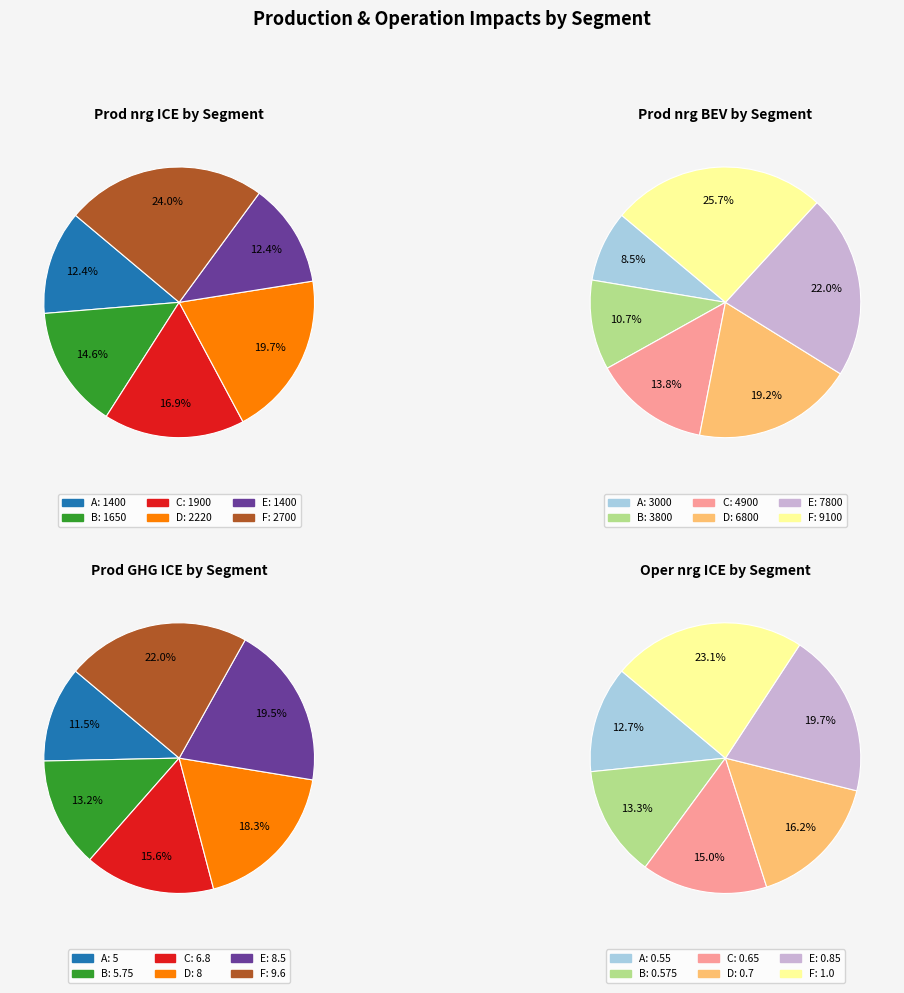

Is it true that F is 24% of the pie?

True